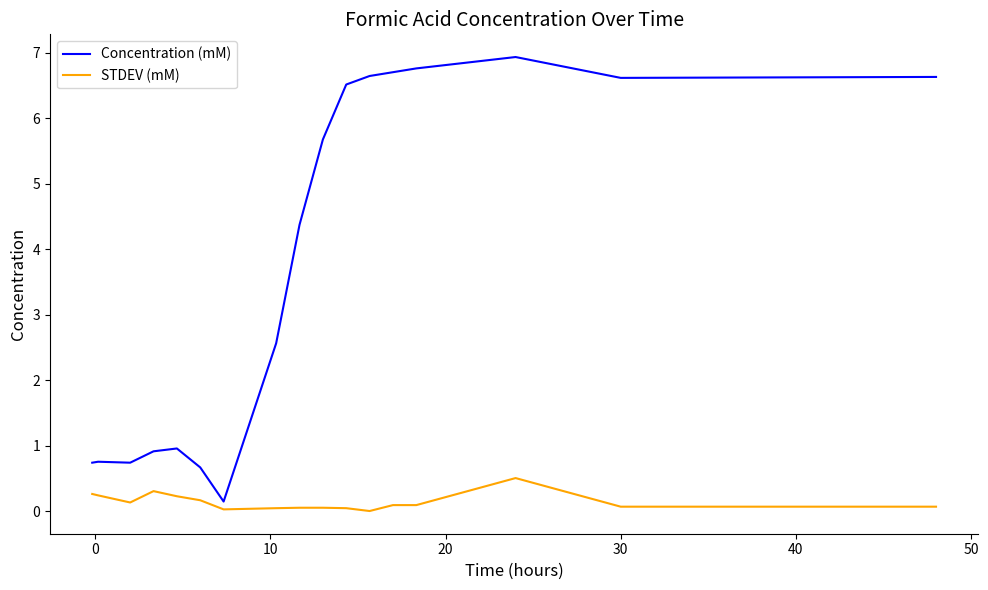

What is the average value of the Concentration (mM) series?

3.8